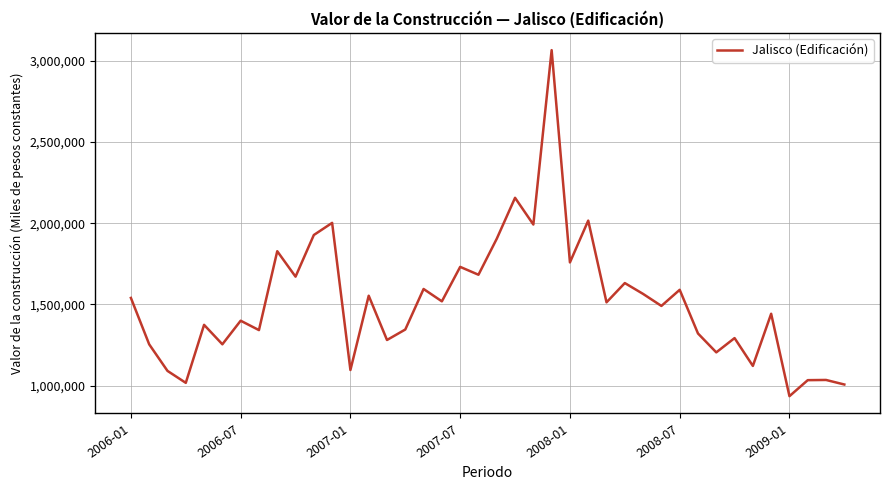

What is the maximum value shown in the chart?

3064703.8